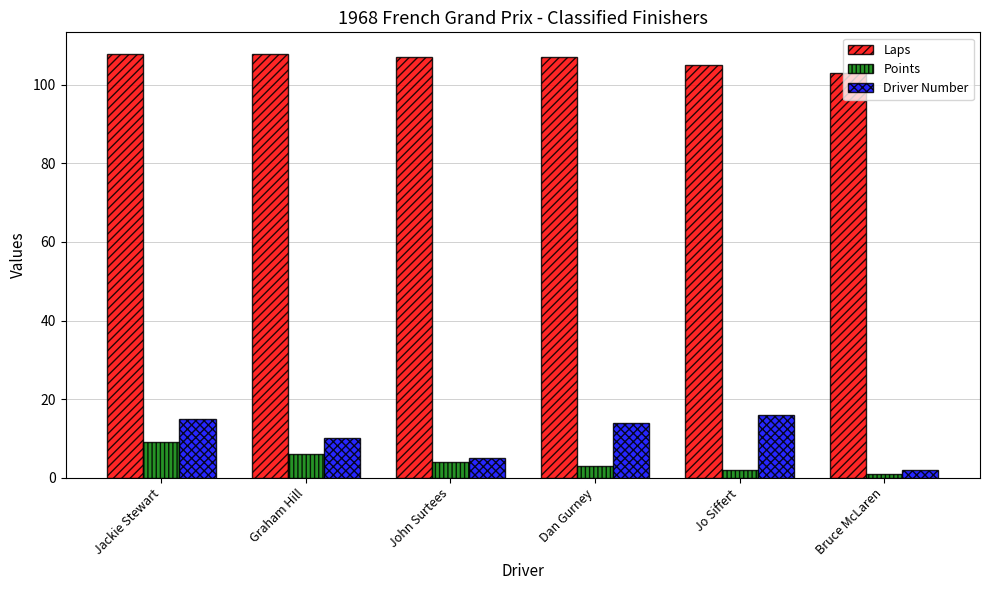

What is the spread (max minus min) of values at Dan Gurney?

104